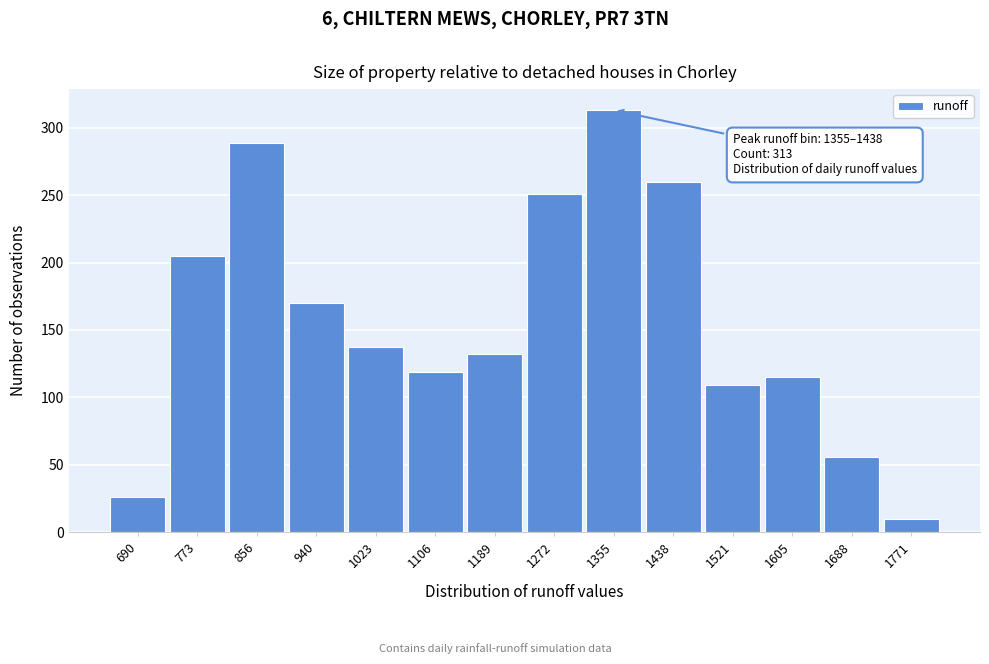

Reading left to right, extract all data points from this chart.

690=26	773=205	856=289	940=170	1023=137	1106=119	1189=132	1272=251	1355=313	1438=260	1521=109	1605=115	1688=56	1771=10